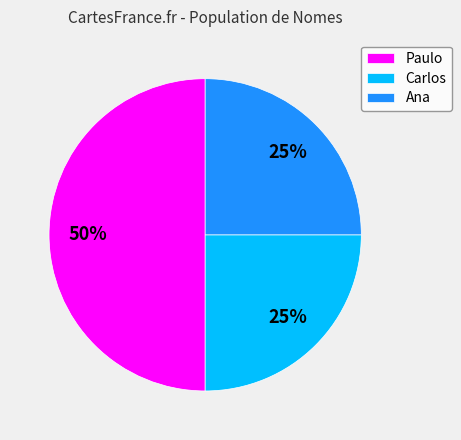

What is the largest slice in the pie chart?

Paulo